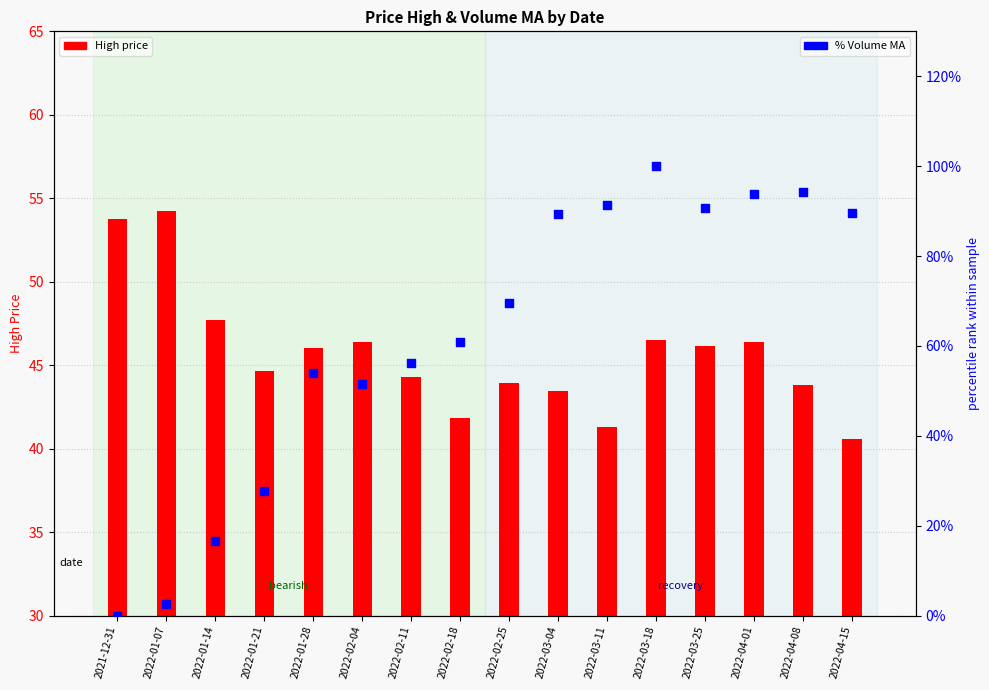

Approximately how many times larger is the value at 2022-03-25 compared to 2022-03-11?

1.0